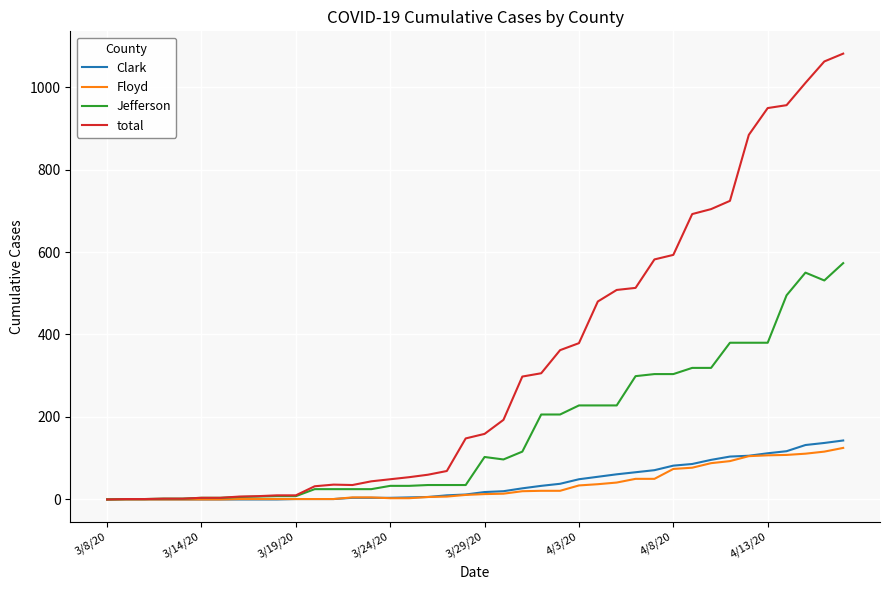

What is the highest value of the Clark series?

143